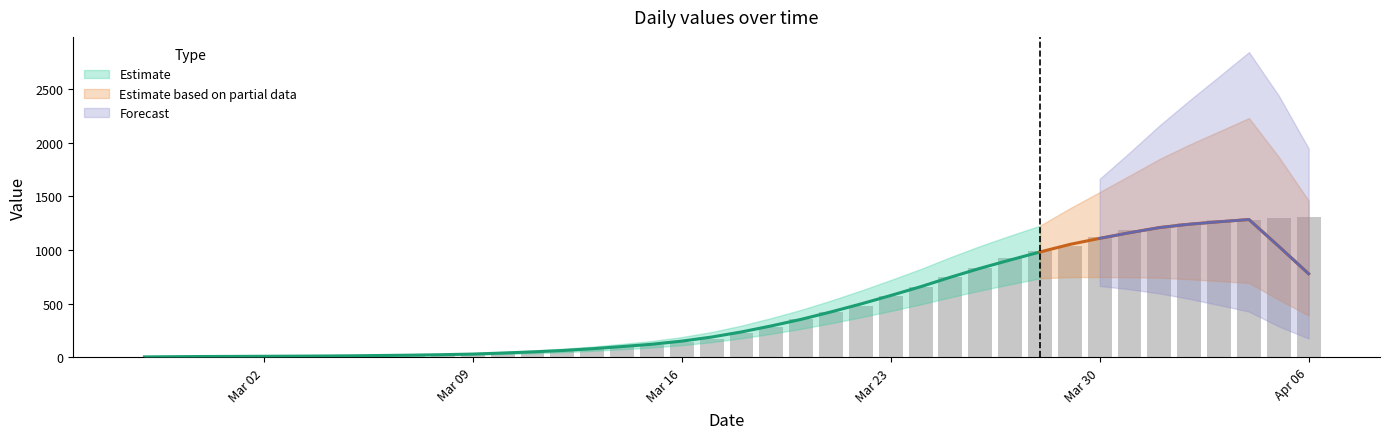

What is the ratio of the value at 2020-03-31 to the value at 2020-03-19?

4.2